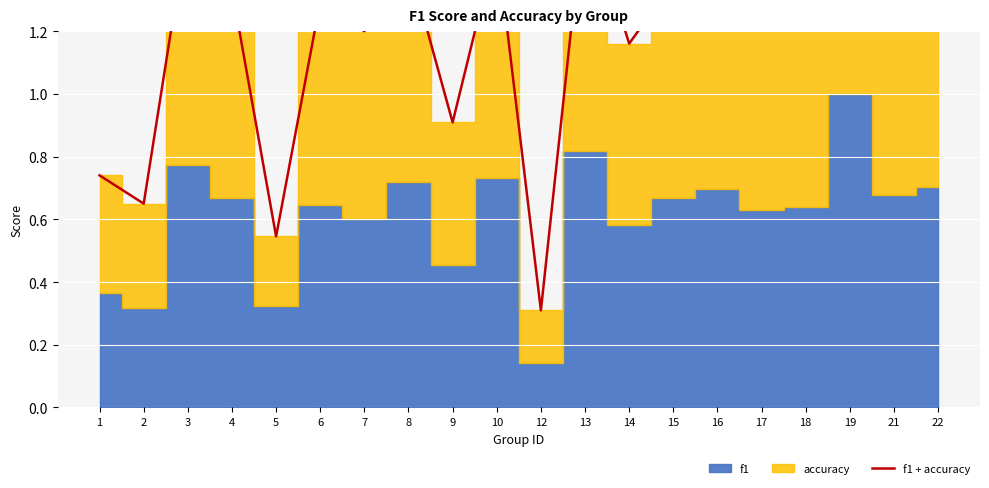

How many values are below 1?

5